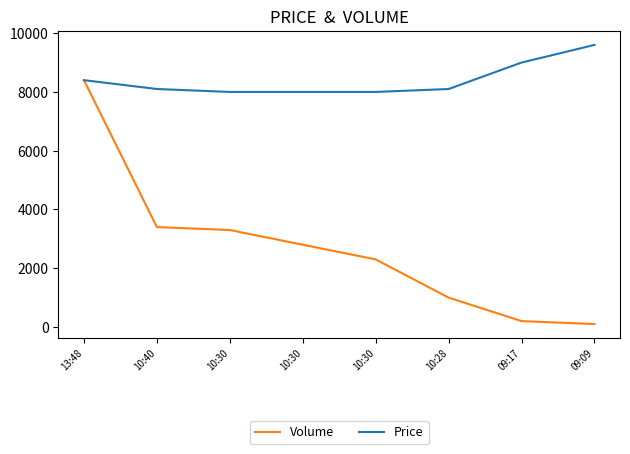

What is the value of the Volume point at the 2nd from the left?

3400